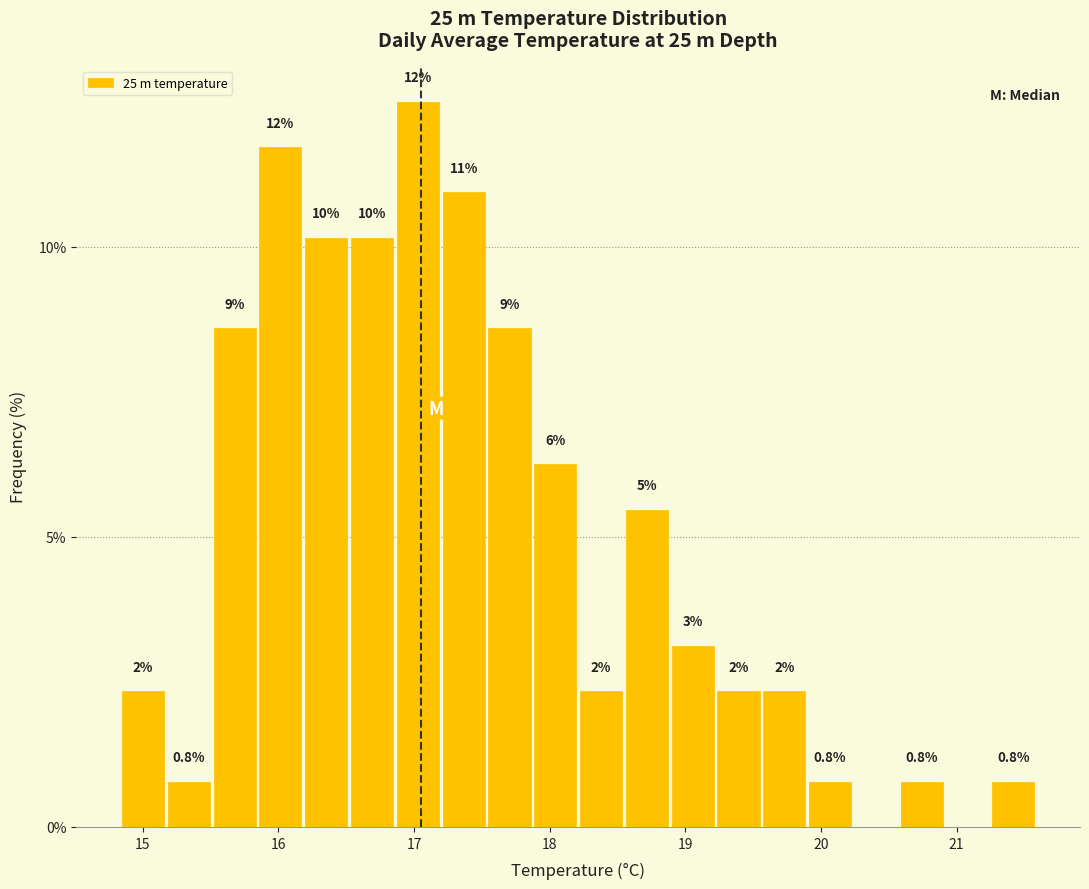

Read against the x-axis, roughly where is the centre of the tallest bar?

17.0